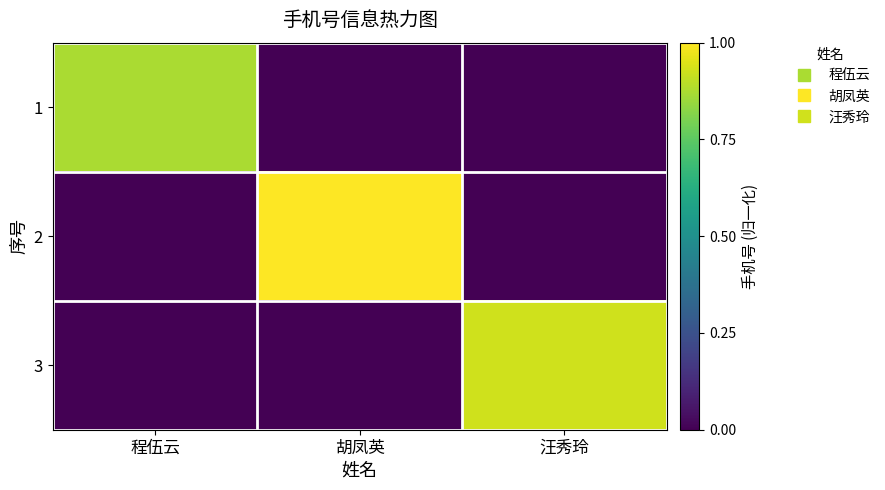

Reading right to left, extract all data points from this chart.

1: 汪秀玲=0.0	胡凤英=0.0	程伍云=0.9
2: 汪秀玲=0.0	胡凤英=1.0	程伍云=0.0
3: 汪秀玲=0.9	胡凤英=0.0	程伍云=0.0